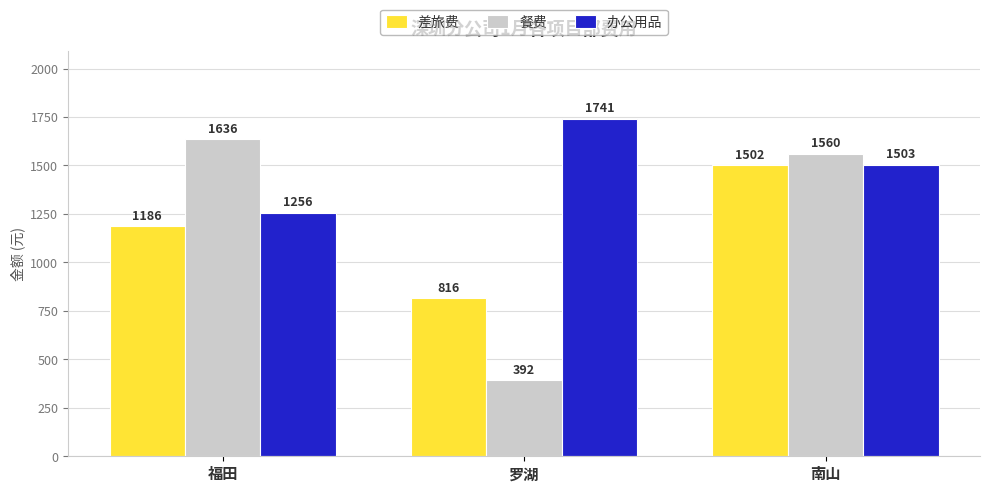

What is the label of the 3rd bar from the left?

南山